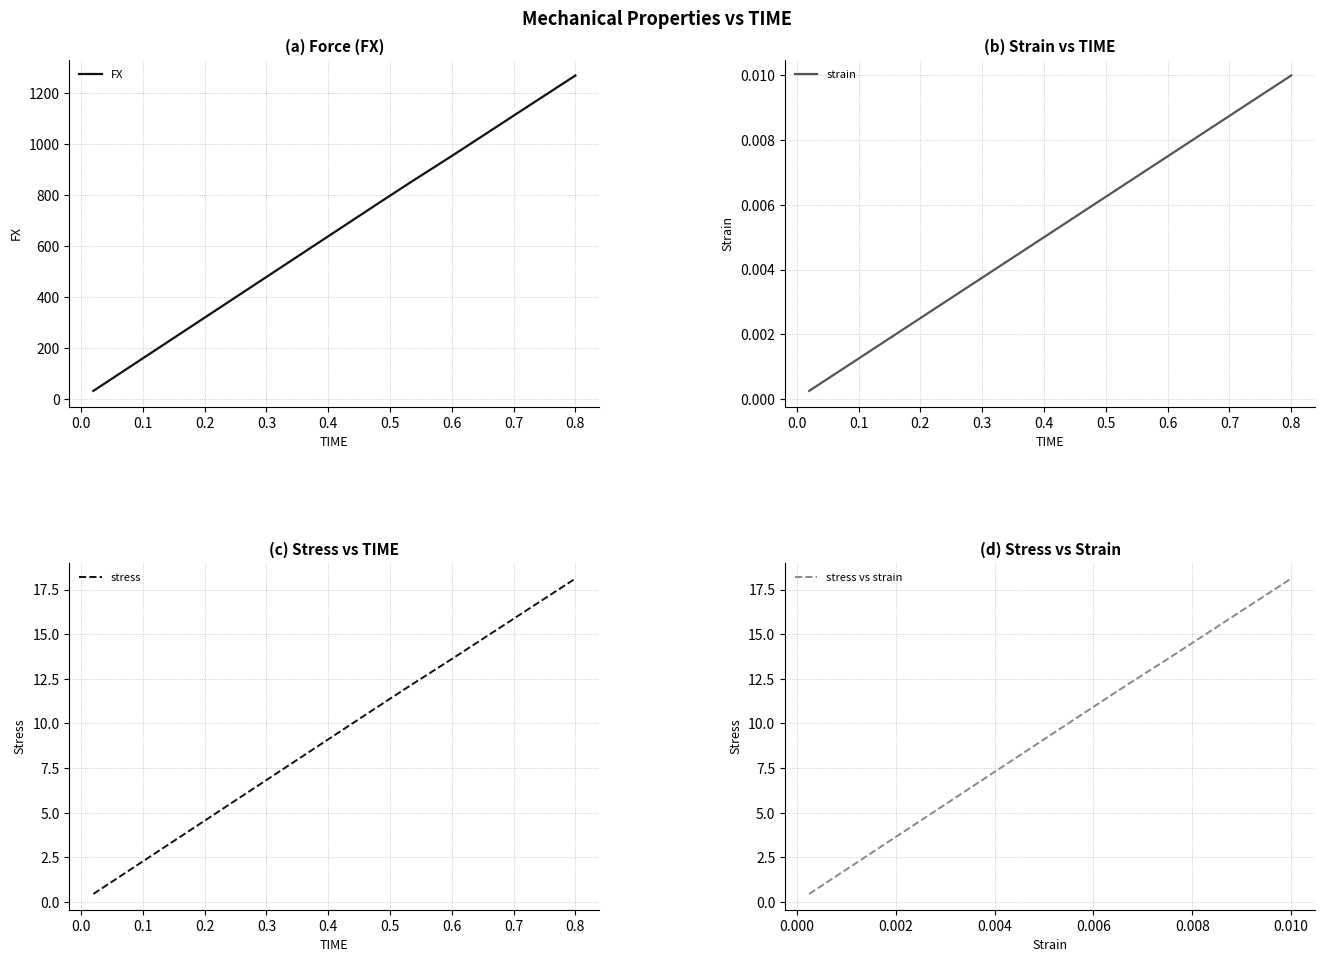

True or false: stress vs strain and strain intersect in this chart.

False